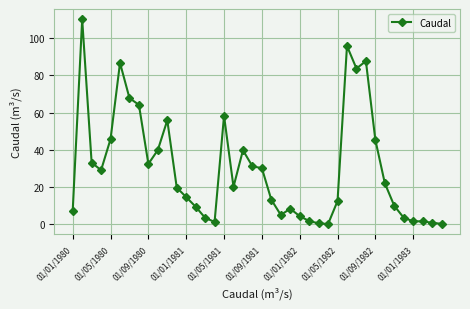

What is the greatest value displayed?

110.2